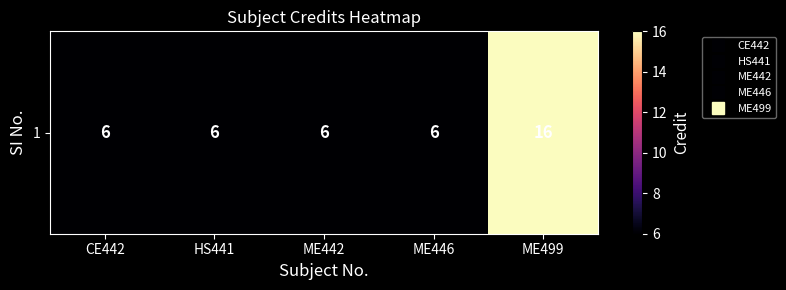

How many data points does each series have?

5